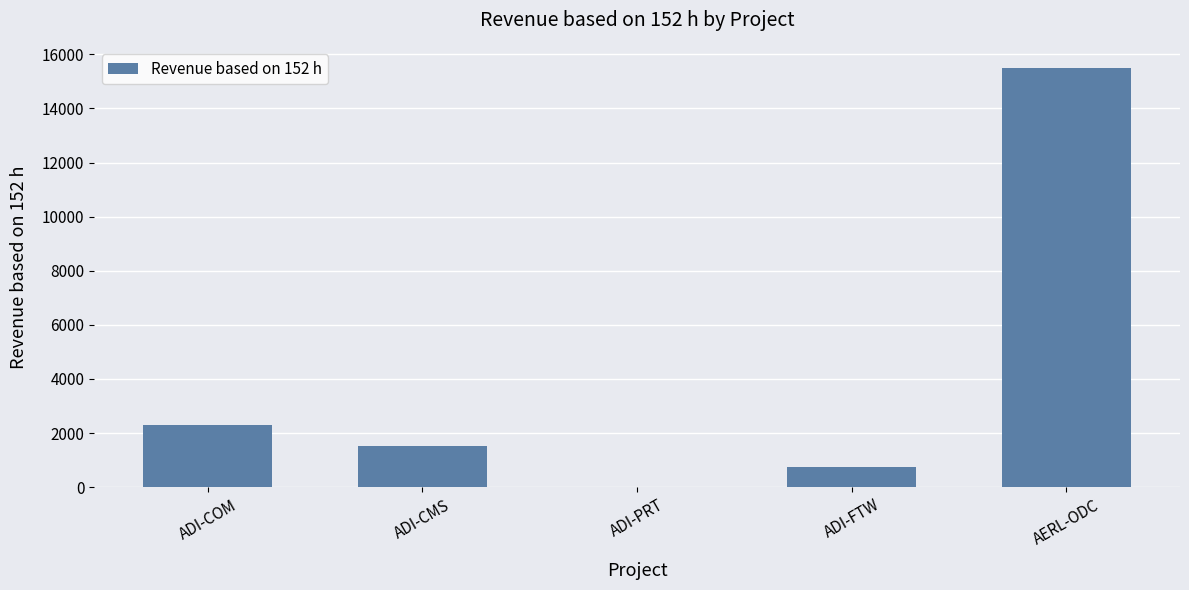

Are the bars horizontal?

No